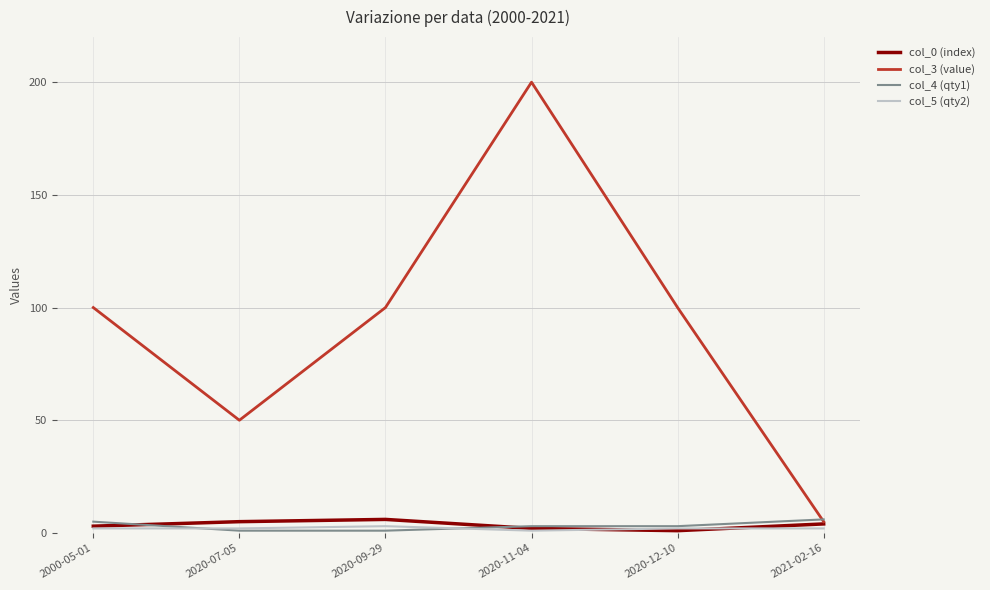

Which series ends up on top after the final intersection of col_3 (value) and col_4 (qty1)?

col_4 (qty1)